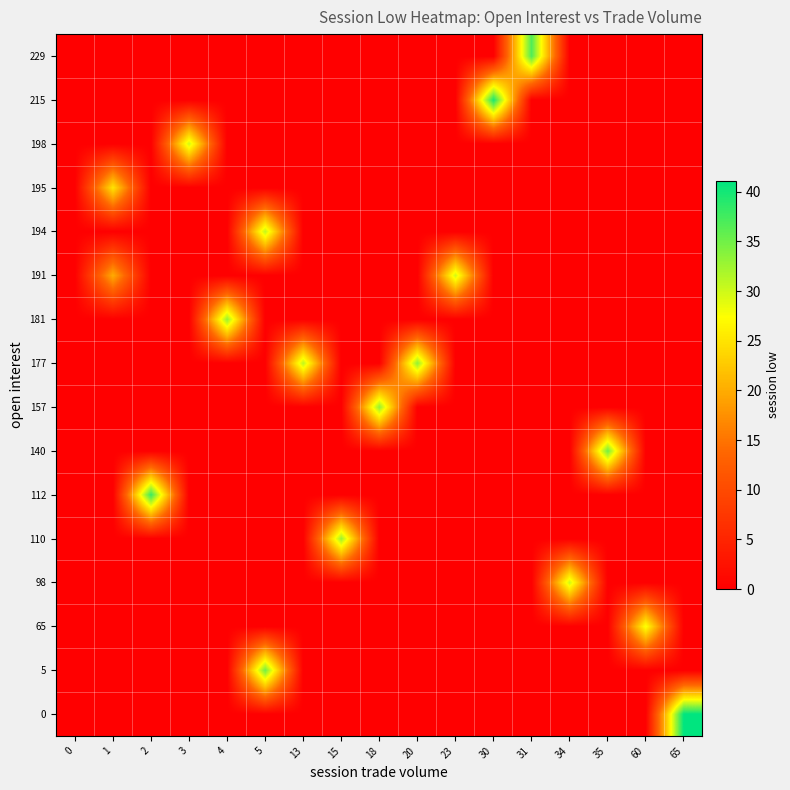

Reading left to right, what are all the values shown in this chart?

0: 0=0.0	1=0.0	2=0.0	3=0.0	4=0.0	5=0.0	13=0.0	15=0.0	18=0.0	20=0.0	23=0.0	30=0.0	31=0.0	34=0.0	35=0.0	60=0.0	65=41.1
5: 0=0.0	1=0.0	2=0.0	3=0.0	4=0.0	5=35.0	13=0.0	15=0.0	18=0.0	20=0.0	23=0.0	30=0.0	31=0.0	34=0.0	35=0.0	60=0.0	65=0.0
65: 0=0.0	1=0.0	2=0.0	3=0.0	4=0.0	5=0.0	13=0.0	15=0.0	18=0.0	20=0.0	23=0.0	30=0.0	31=0.0	34=0.0	35=0.0	60=28.0	65=0.0
98: 0=0.0	1=0.0	2=0.0	3=0.0	4=0.0	5=0.0	13=0.0	15=0.0	18=0.0	20=0.0	23=0.0	30=0.0	31=0.0	34=30.1	35=0.0	60=0.0	65=0.0
110: 0=0.0	1=0.0	2=0.0	3=0.0	4=0.0	5=0.0	13=0.0	15=32.8	18=0.0	20=0.0	23=0.0	30=0.0	31=0.0	34=0.0	35=0.0	60=0.0	65=0.0
112: 0=0.0	1=0.0	2=38.0	3=0.0	4=0.0	5=0.0	13=0.0	15=0.0	18=0.0	20=0.0	23=0.0	30=0.0	31=0.0	34=0.0	35=0.0	60=0.0	65=0.0
140: 0=0.0	1=0.0	2=0.0	3=0.0	4=0.0	5=0.0	13=0.0	15=0.0	18=0.0	20=0.0	23=0.0	30=0.0	31=0.0	34=0.0	35=35.0	60=0.0	65=0.0
157: 0=0.0	1=0.0	2=0.0	3=0.0	4=0.0	5=0.0	13=0.0	15=0.0	18=33.3	20=0.0	23=0.0	30=0.0	31=0.0	34=0.0	35=0.0	60=0.0	65=0.0
177: 0=0.0	1=0.0	2=0.0	3=0.0	4=0.0	5=0.0	13=31.0	15=0.0	18=0.0	20=33.3	23=0.0	30=0.0	31=0.0	34=0.0	35=0.0	60=0.0	65=0.0
181: 0=0.0	1=0.0	2=0.0	3=0.0	4=33.0	5=0.0	13=0.0	15=0.0	18=0.0	20=0.0	23=0.0	30=0.0	31=0.0	34=0.0	35=0.0	60=0.0	65=0.0
191: 0=0.0	1=20.0	2=0.0	3=0.0	4=0.0	5=0.0	13=0.0	15=0.0	18=0.0	20=0.0	23=30.0	30=0.0	31=0.0	34=0.0	35=0.0	60=0.0	65=0.0
194: 0=0.0	1=0.0	2=0.0	3=0.0	4=0.0	5=30.8	13=0.0	15=0.0	18=0.0	20=0.0	23=0.0	30=0.0	31=0.0	34=0.0	35=0.0	60=0.0	65=0.0
195: 0=0.0	1=25.1	2=0.0	3=0.0	4=0.0	5=0.0	13=0.0	15=0.0	18=0.0	20=0.0	23=0.0	30=0.0	31=0.0	34=0.0	35=0.0	60=0.0	65=0.0
198: 0=0.0	1=0.0	2=0.0	3=30.0	4=0.0	5=0.0	13=0.0	15=0.0	18=0.0	20=0.0	23=0.0	30=0.0	31=0.0	34=0.0	35=0.0	60=0.0	65=0.0
215: 0=0.0	1=0.0	2=0.0	3=0.0	4=0.0	5=0.0	13=0.0	15=0.0	18=0.0	20=0.0	23=0.0	30=39.7	31=0.0	34=0.0	35=0.0	60=0.0	65=0.0
229: 0=0.0	1=0.0	2=0.0	3=0.0	4=0.0	5=0.0	13=0.0	15=0.0	18=0.0	20=0.0	23=0.0	30=0.0	31=36.8	34=0.0	35=0.0	60=0.0	65=0.0